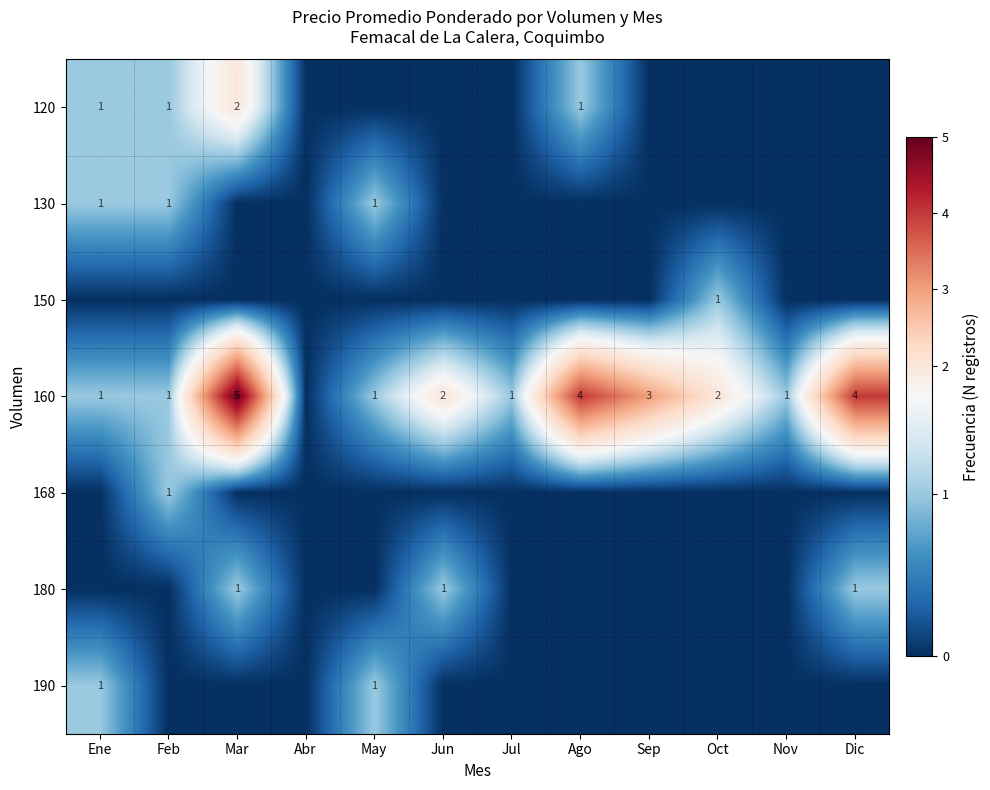

True or false: 160 has a value of 4 at Dic.

True